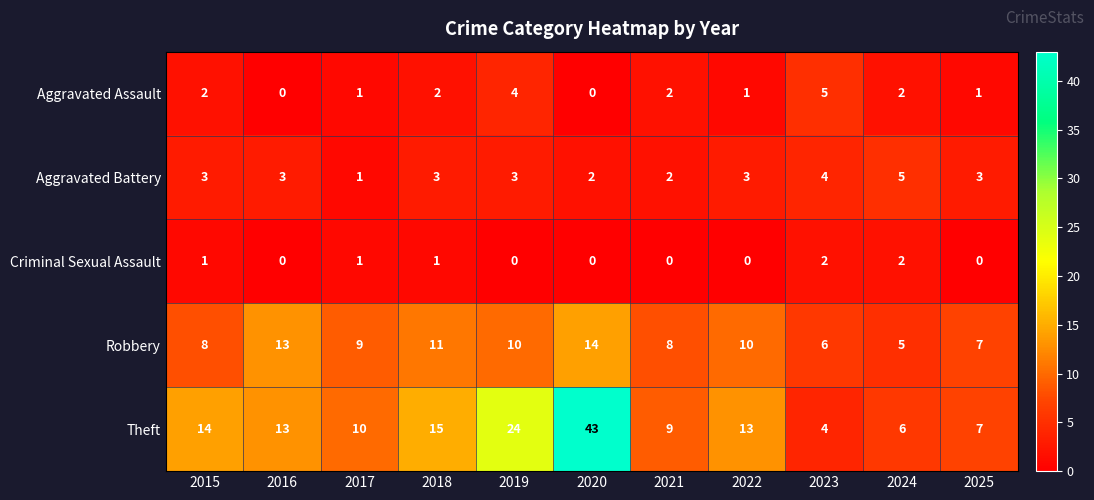

Is it true that Aggravated Assault equals 2 at 2016?

False